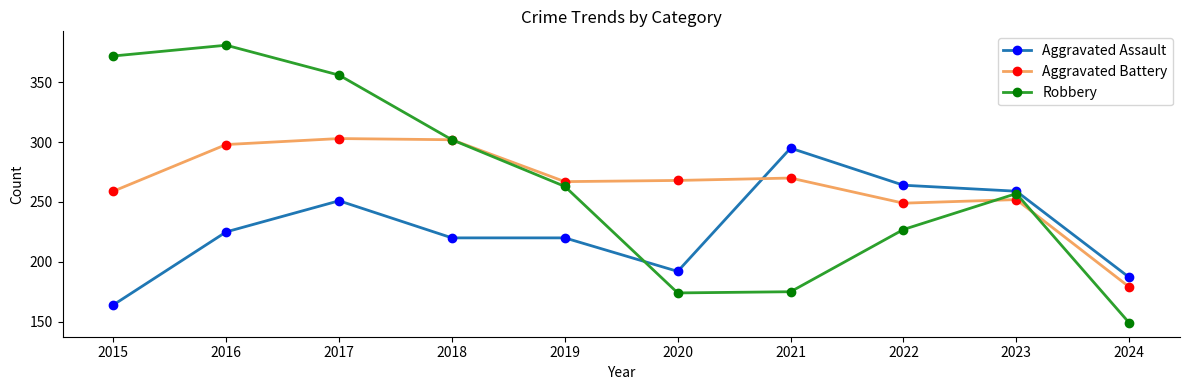

What is the maximum value for Robbery?

381